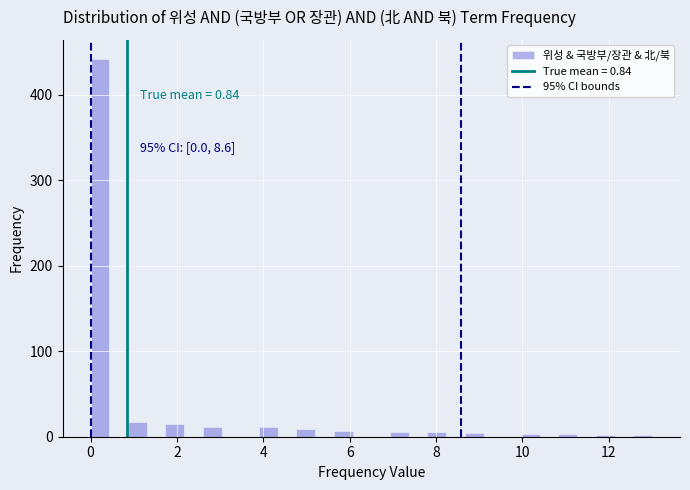

Around what value on the x-axis is the tallest bar? Give the approximate position of its centre, as read against the axis.

0.2